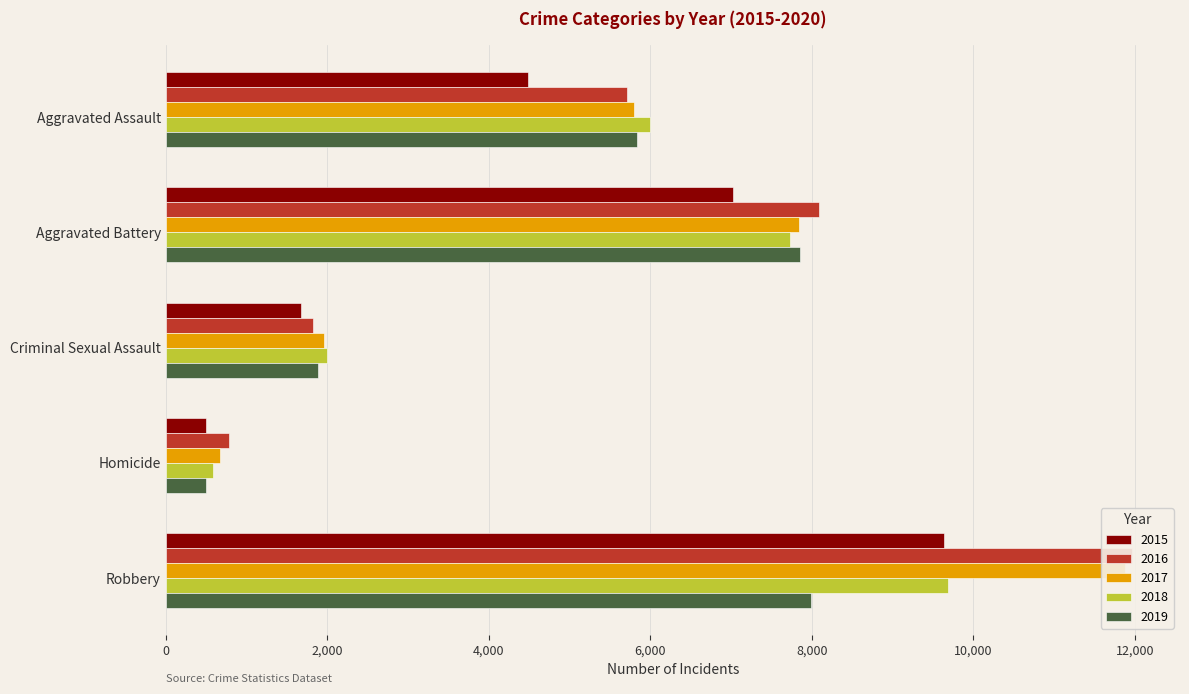

How many series are shown in this chart?

5